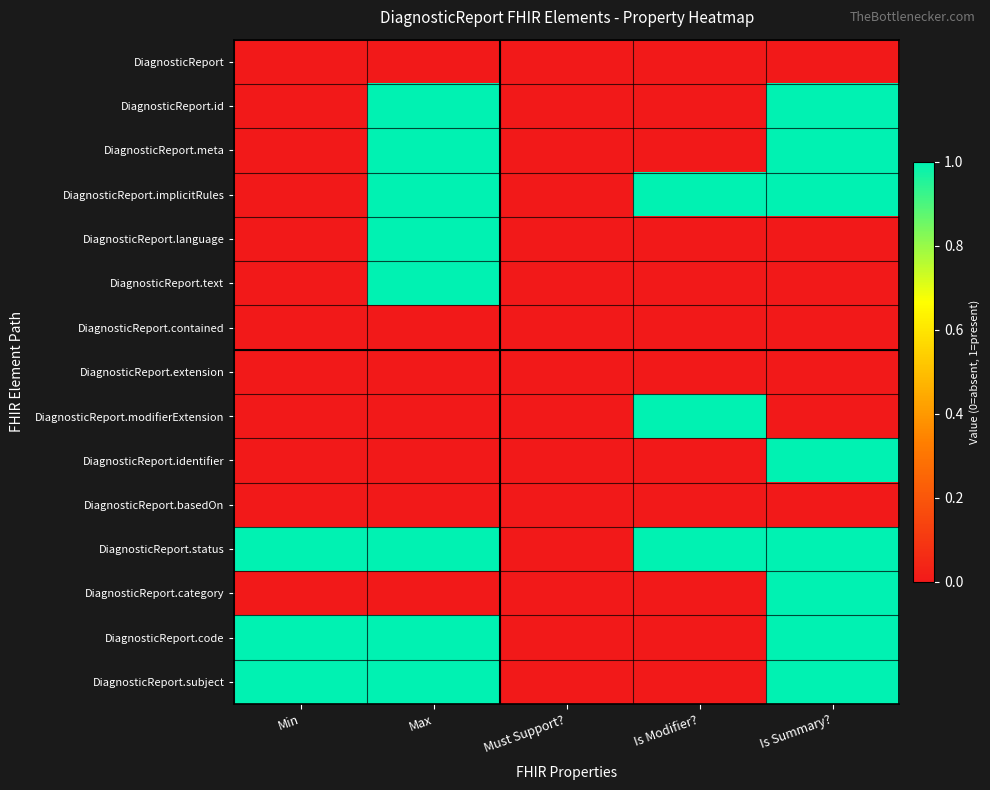

What is the total value across all series at Is Summary??

8